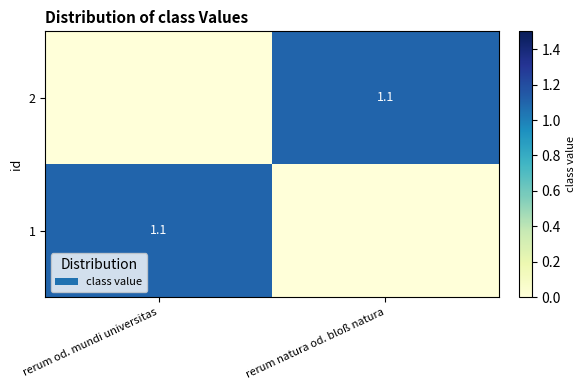

True or false: 2 has a value of 1.1 at rerum natura od. bloß natura.

True